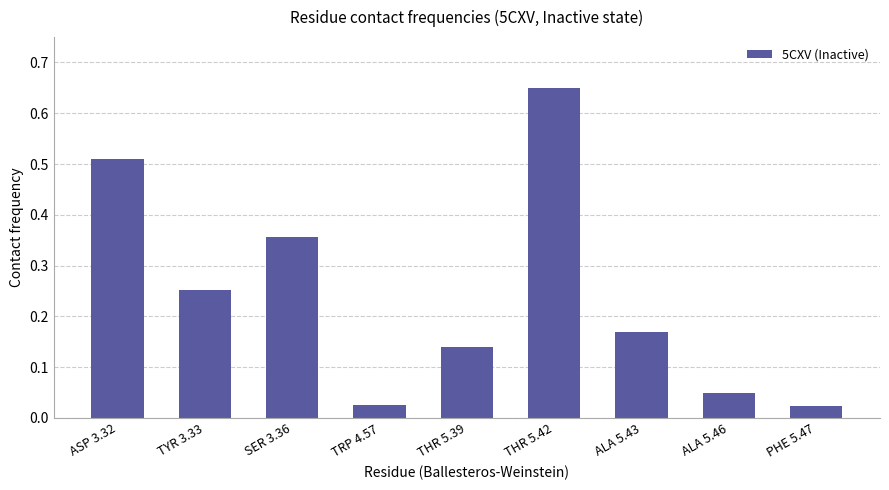

True or false: the data shows 0.8 at ASP 3.32.

False